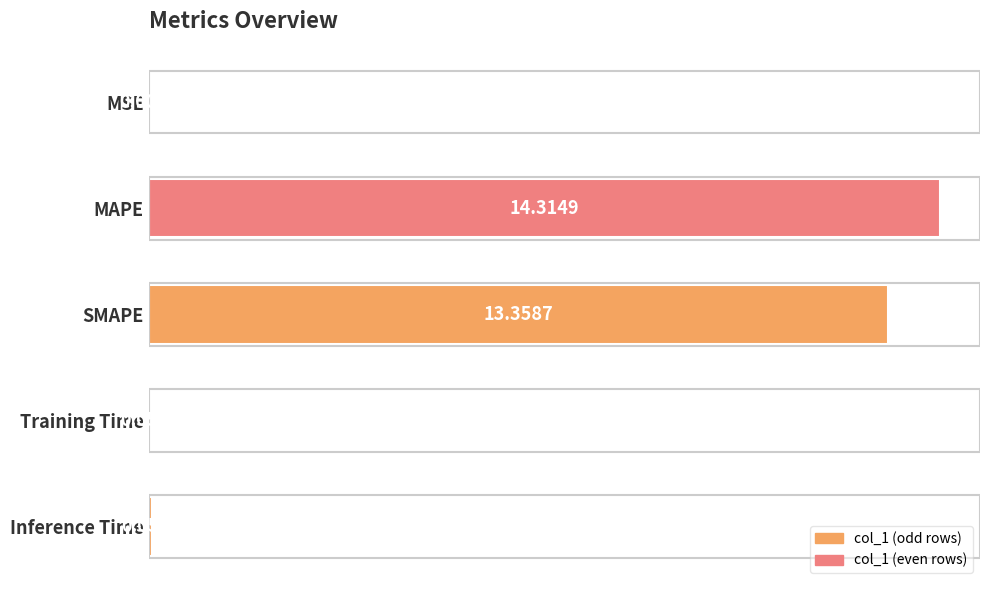

At which category does the chart reach its peak across all series?

MAPE